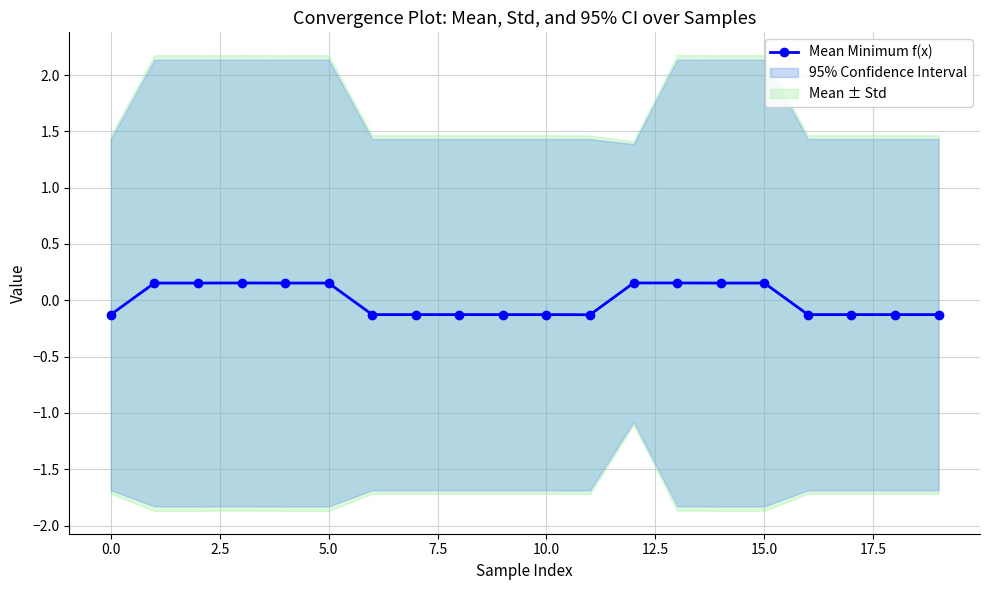

What is the difference between the maximum and second lowest values?

0.3